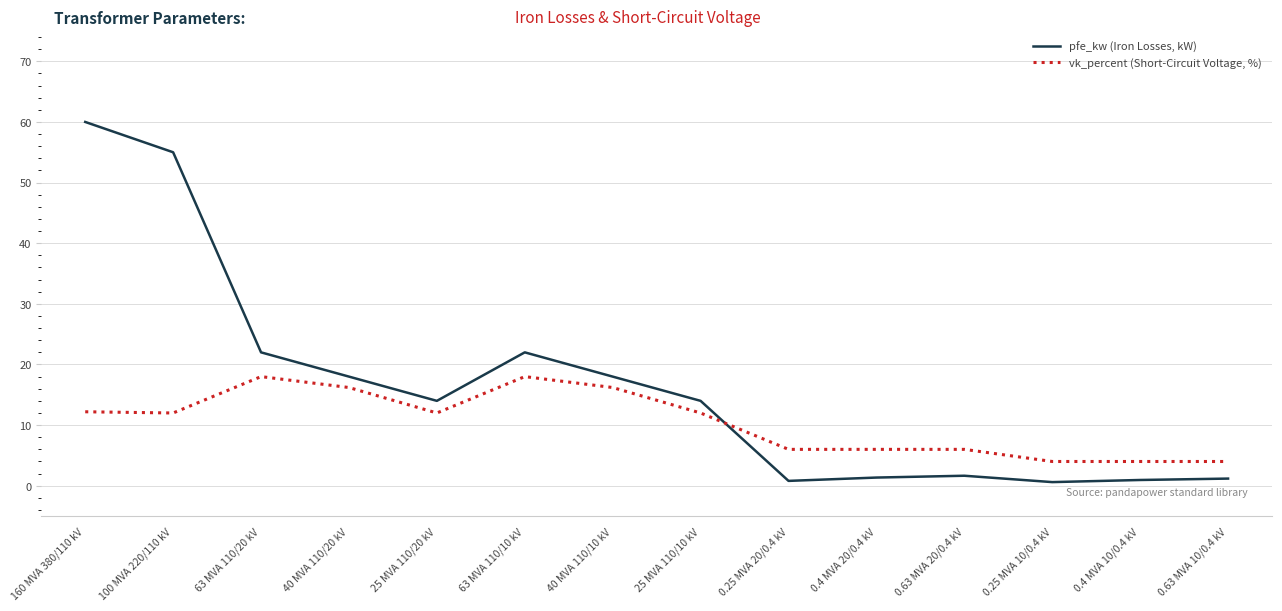

What is the difference between the second highest and minimum values in the vk_percent (Short-Circuit Voltage, %) series?

14.0